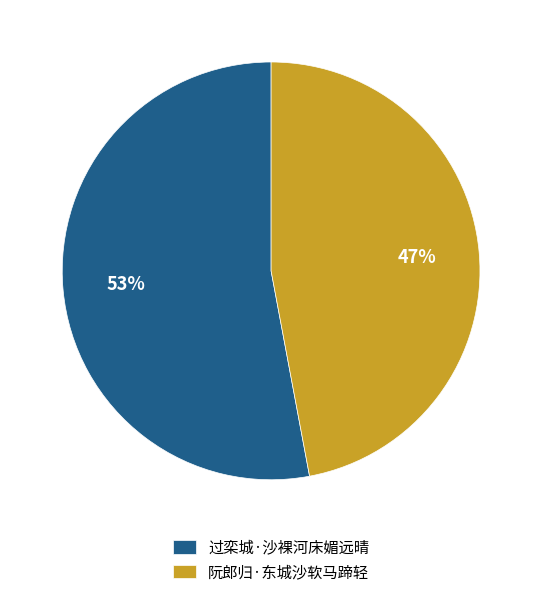

What is the majority slice?

过栾城·沙裸河床媚远晴